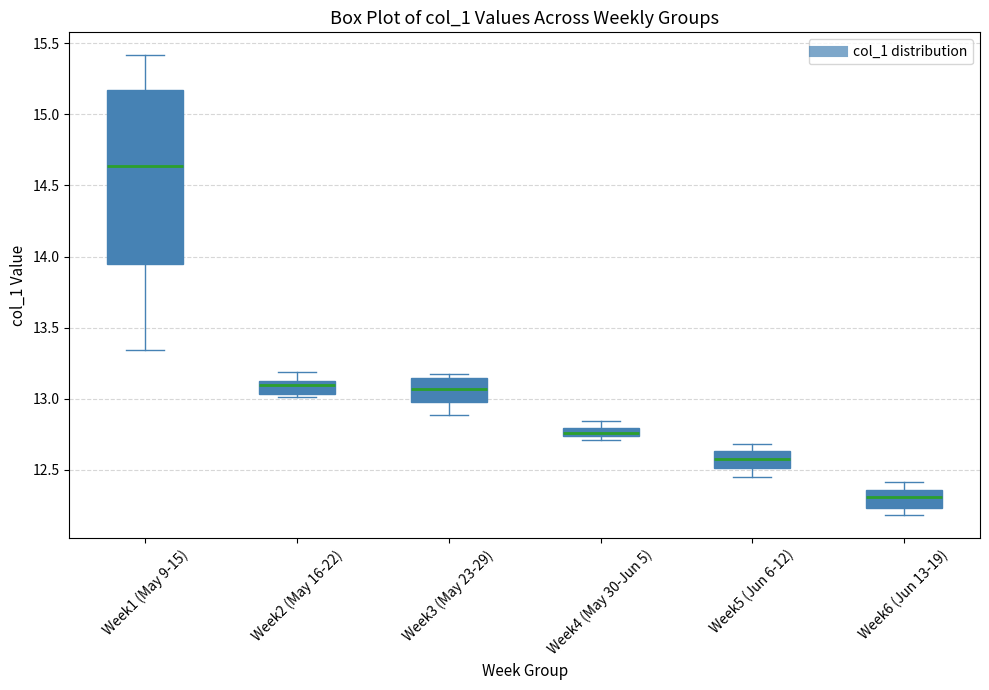

Which box's median line is the highest?

Week1 (May 9-15)